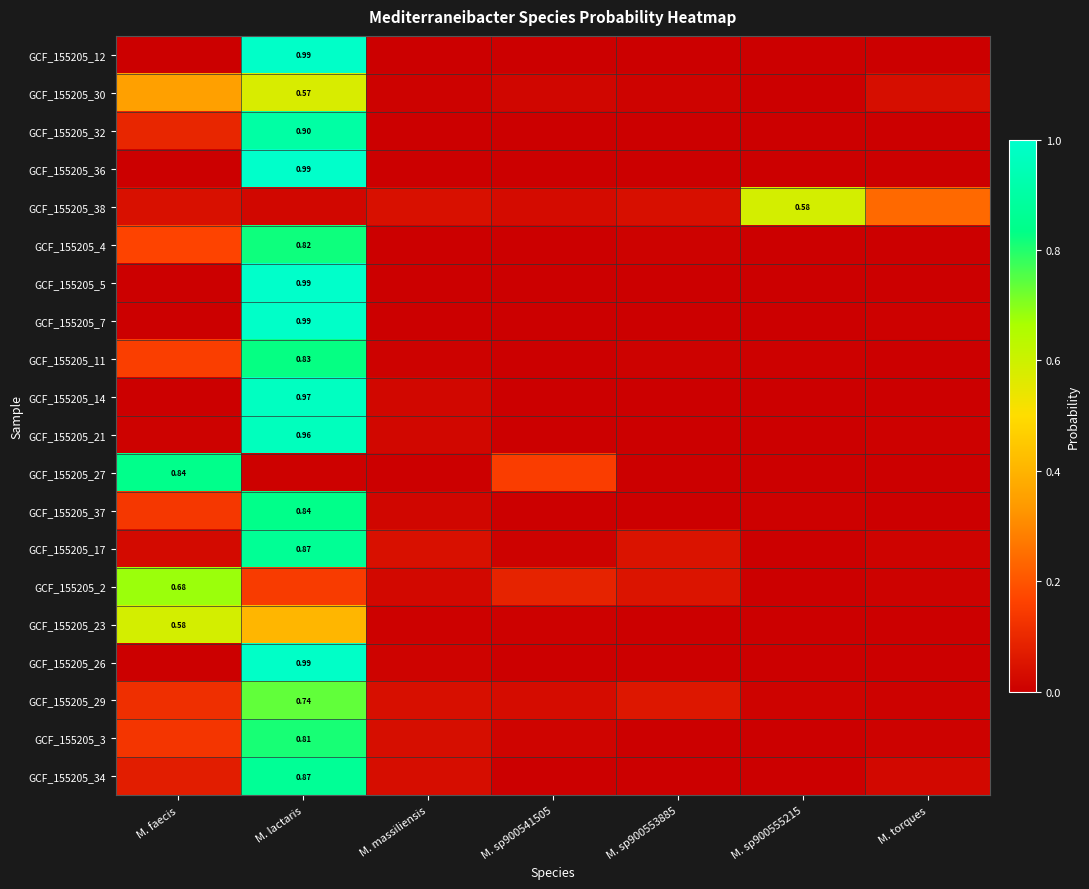

Which category has the lowest value across all series?

M. sp900555215